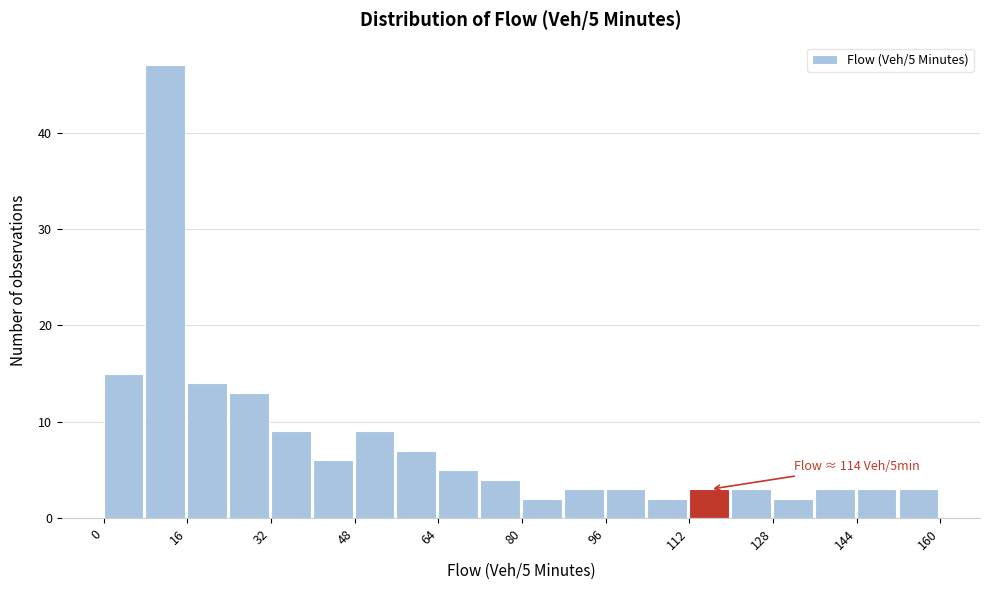

Over which range of the x-axis is the bar tallest?

8 to 16